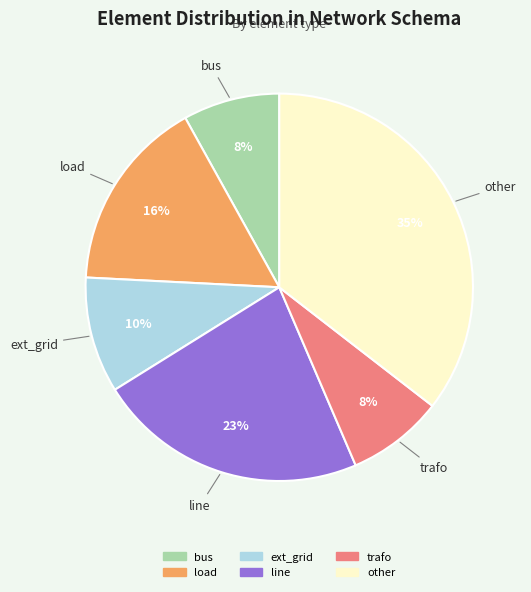

How many slices are in this pie chart?

6